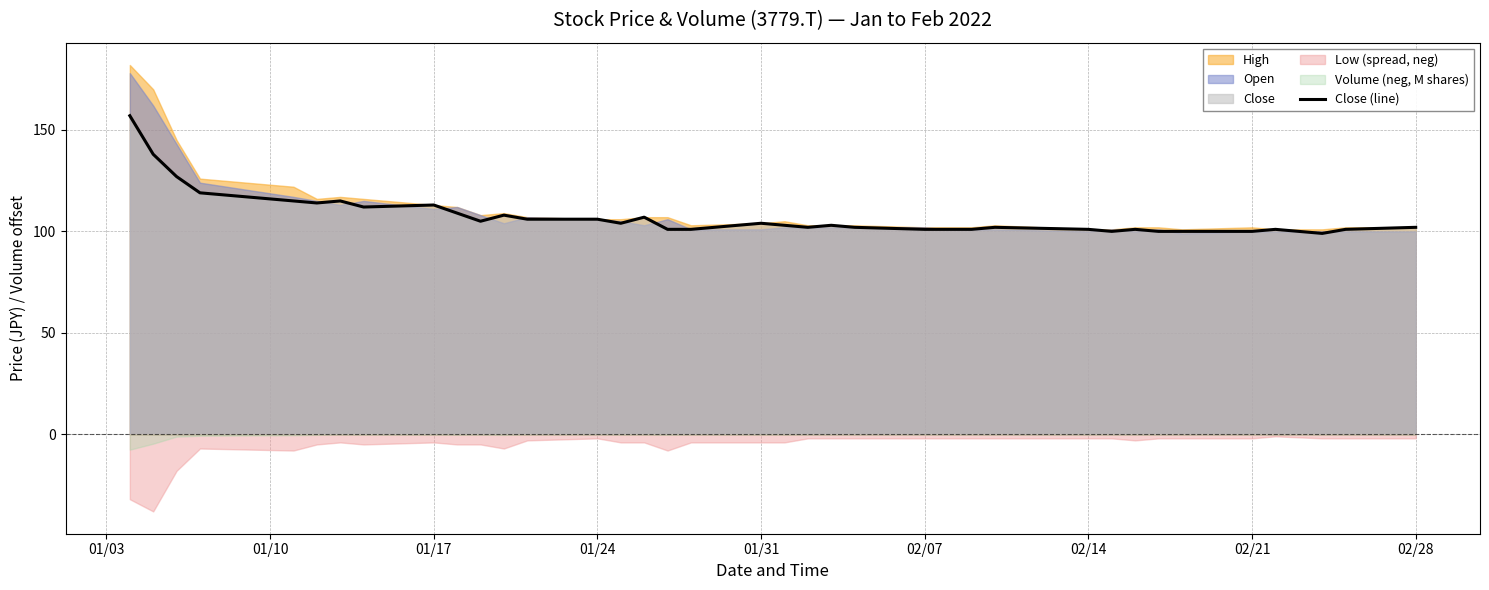

What is the value of the 3rd point from the left?

127